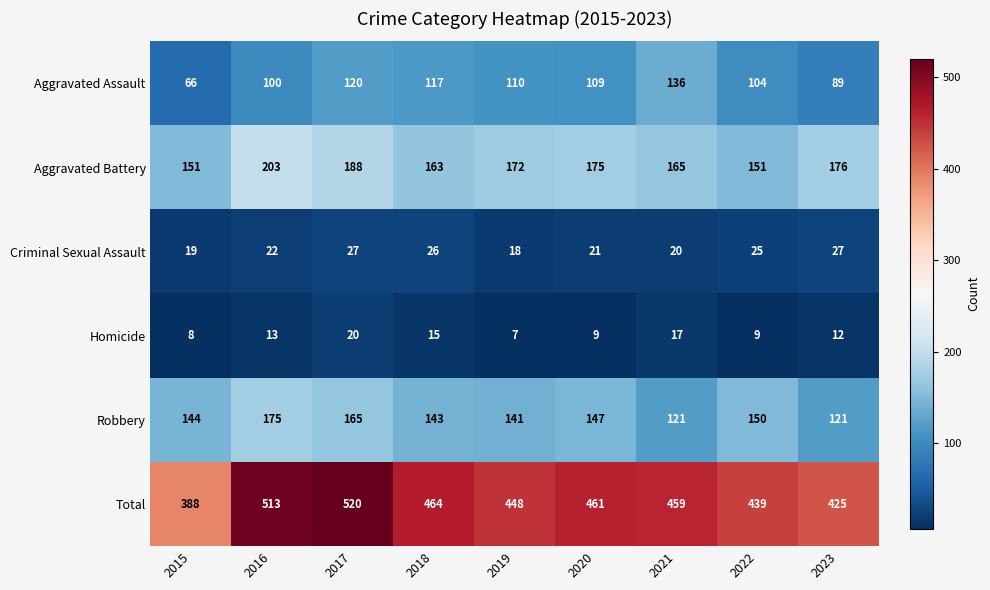

How many categories are shown in the chart?

9